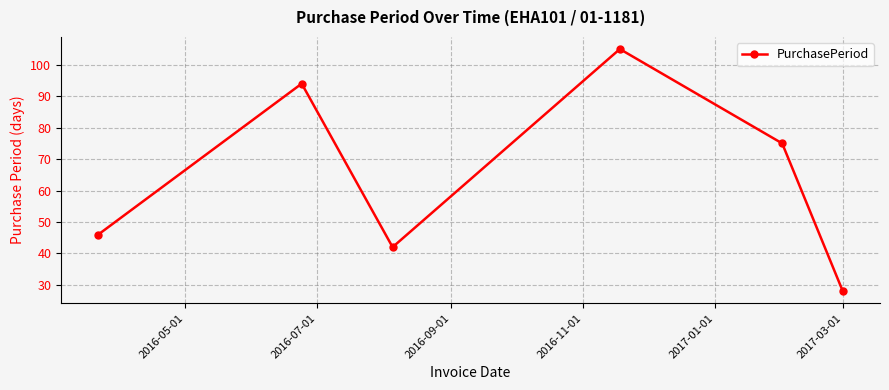

Reading left to right, extract all data points from this chart.

46	94	42	105	75	28